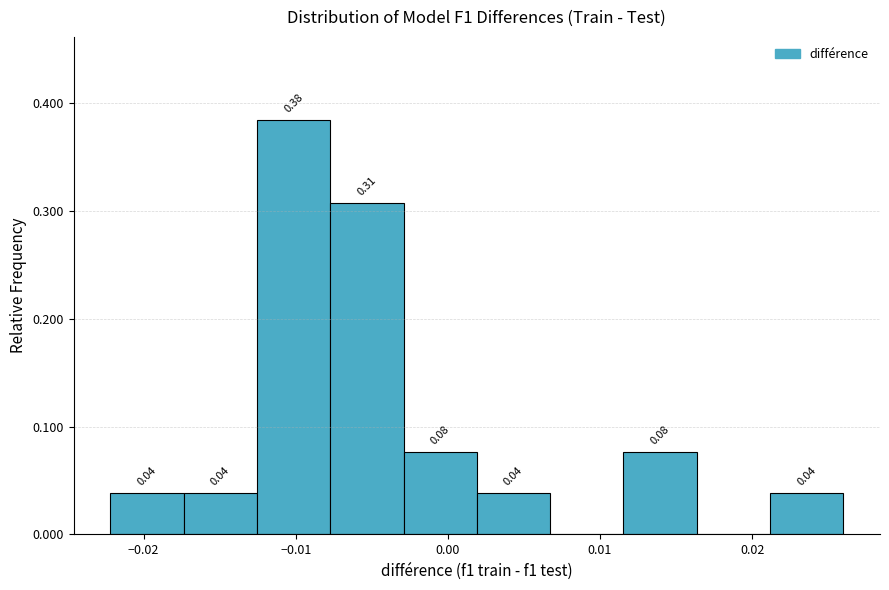

Over which range of the x-axis is the bar tallest?

-0.013 to -0.008